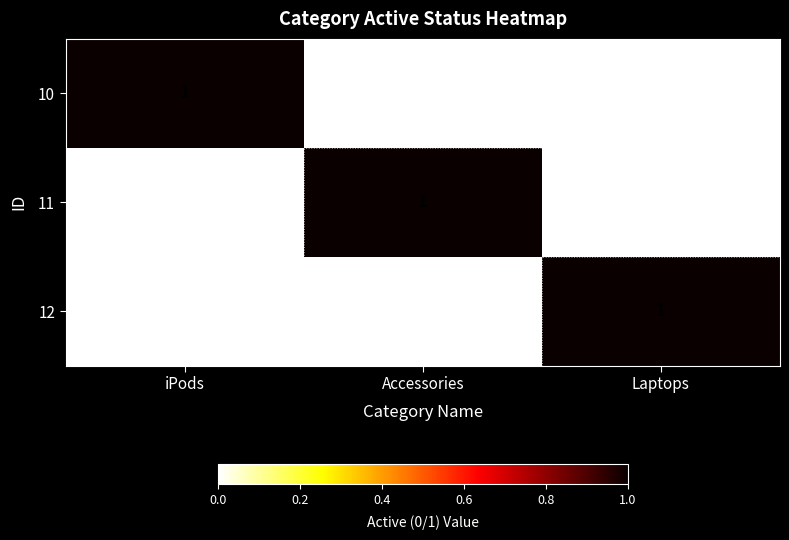

Which category has the highest value in the 11 series?

Accessories